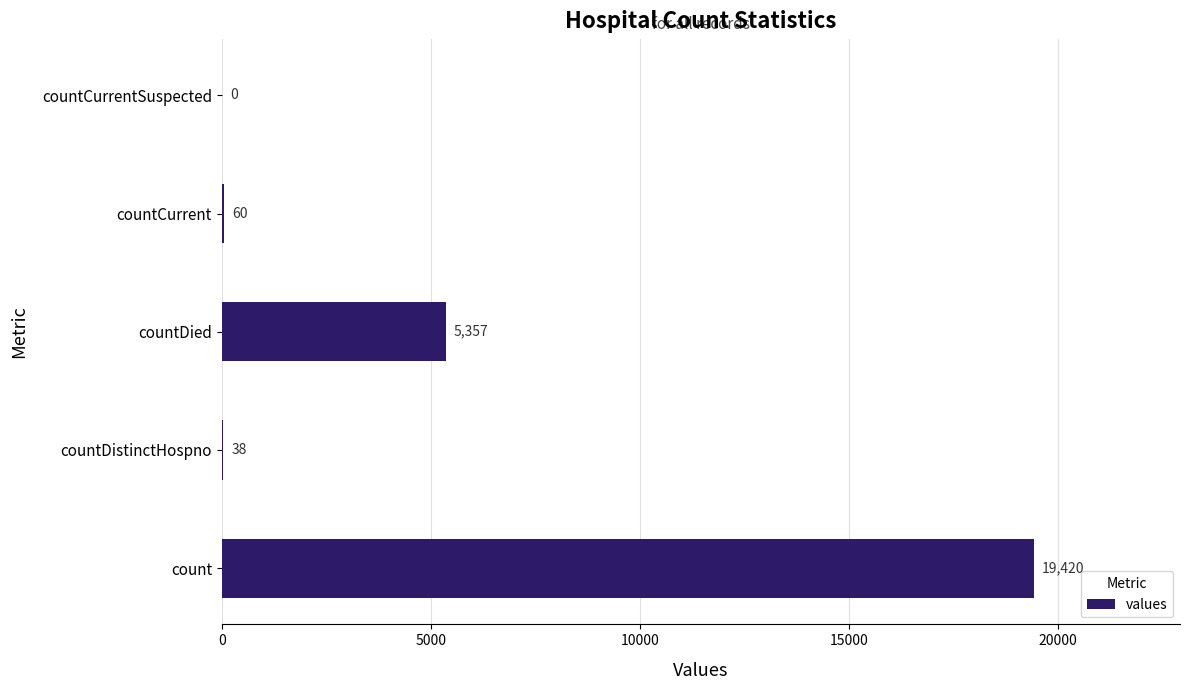

Reading bottom to top, what are all the values shown in this chart?

count=19420	countDistinctHospno=38	countDied=5357	countCurrent=60	countCurrentSuspected=0